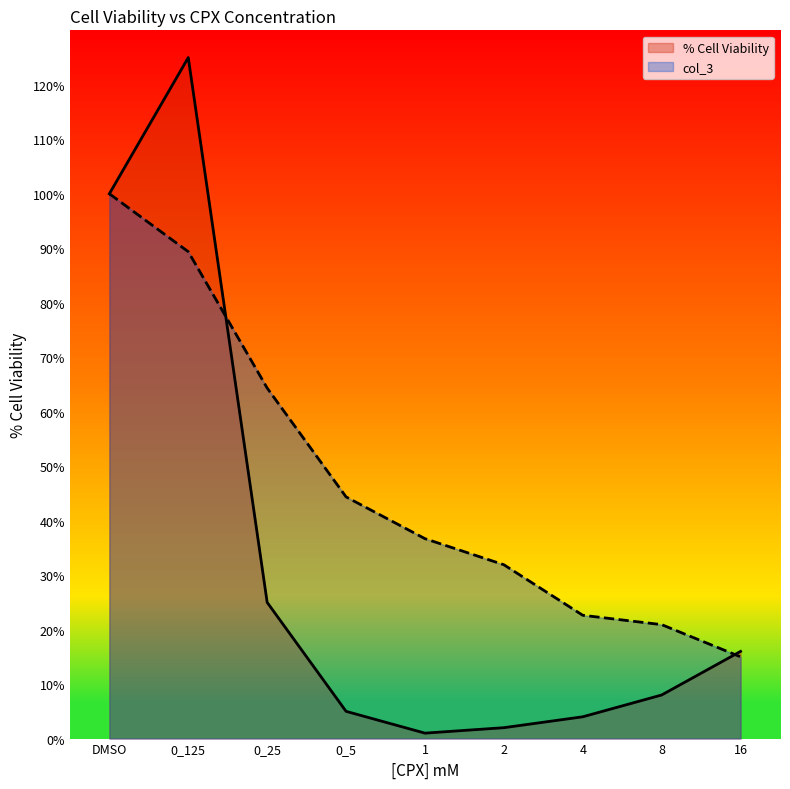

How many distinct data groups are displayed?

2